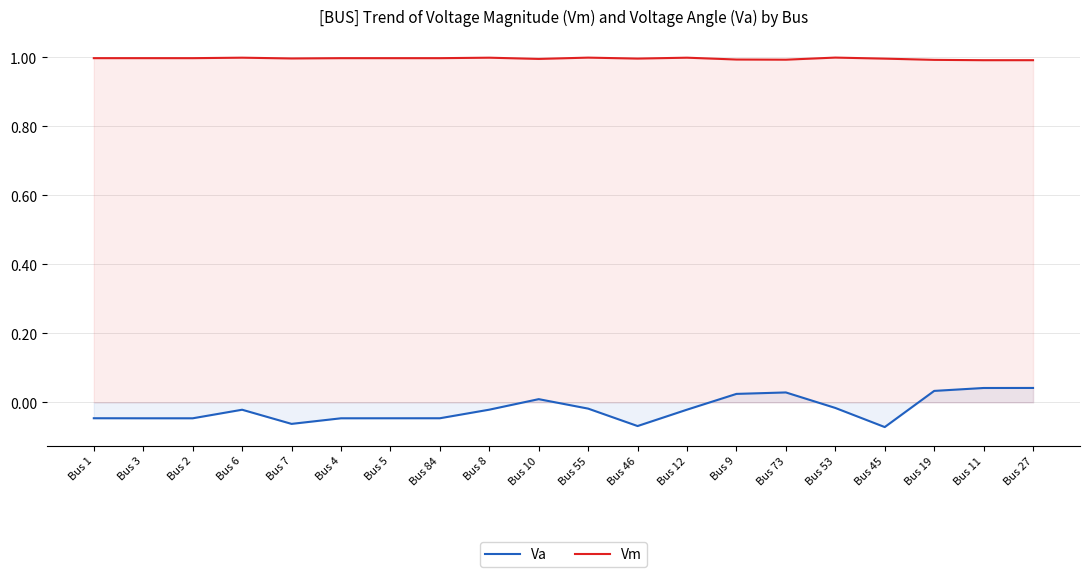

Is the value of Va at Bus 27 greater than the value of Vm at Bus 8?

No